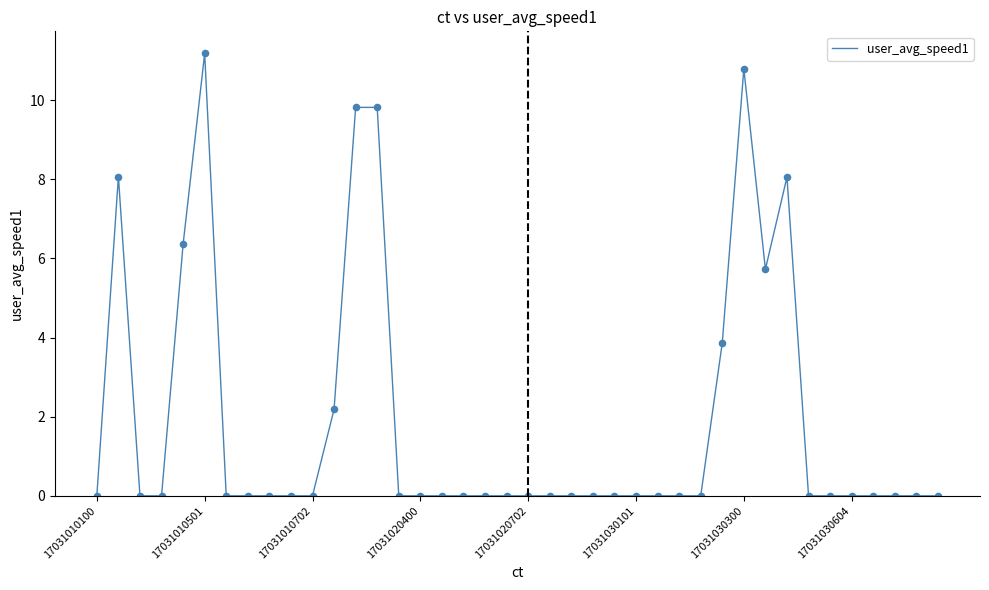

What is the difference between the maximum and minimum values?

11.2